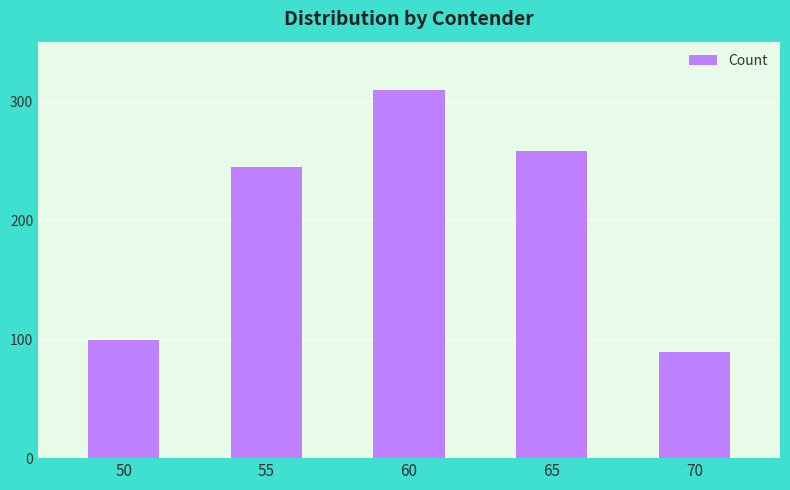

Rank the categories by value from highest to lowest.

60, 65, 55, 50, 70